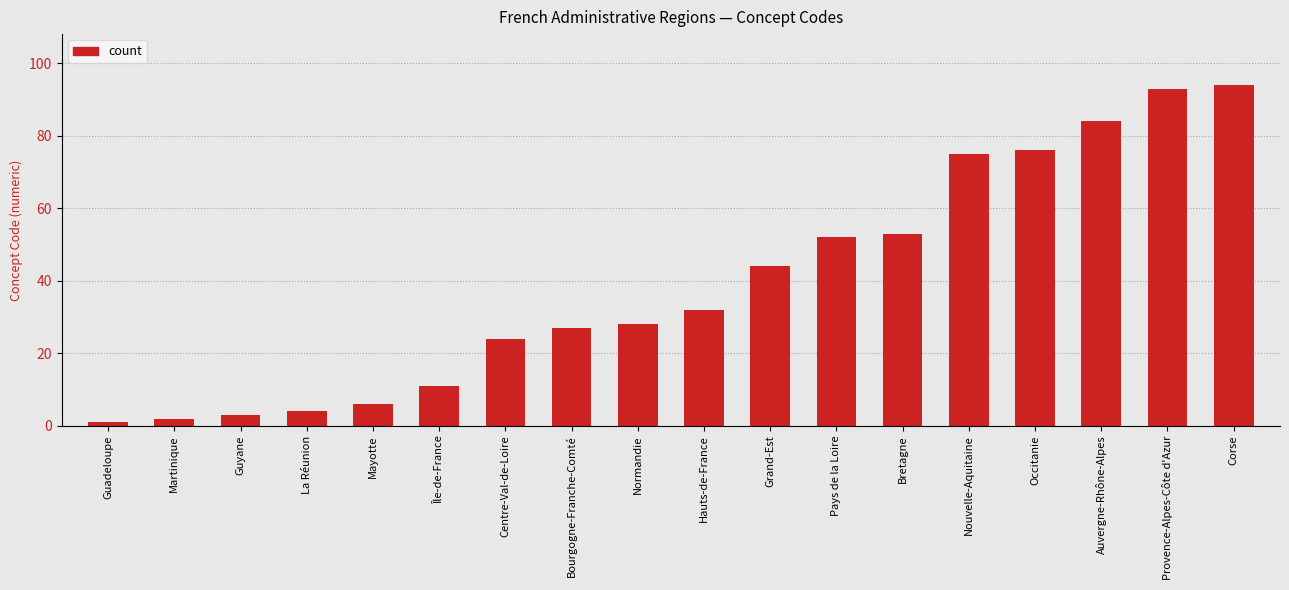

Reading right to left, transcribe all the data shown in this chart.

Corse=94	Provence-Alpes-Côte d'Azur=93	Auvergne-Rhône-Alpes=84	Occitanie=76	Nouvelle-Aquitaine=75	Bretagne=53	Pays de la Loire=52	Grand-Est=44	Hauts-de-France=32	Normandie=28	Bourgogne-Franche-Comté=27	Centre-Val-de-Loire=24	Île-de-France=11	Mayotte=6	La Réunion=4	Guyane=3	Martinique=2	Guadeloupe=1